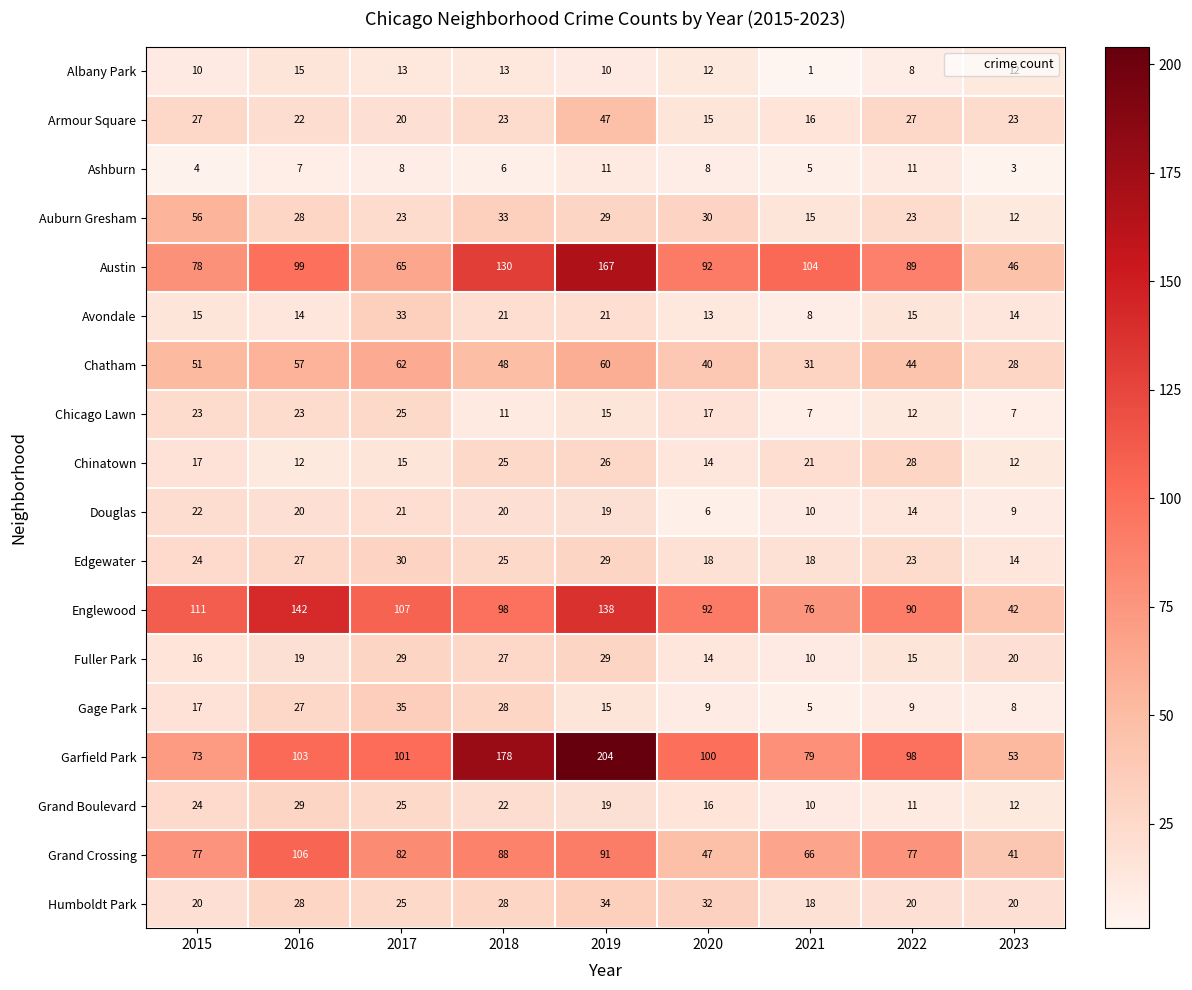

What is the difference between the Austin values at 2020 and 2016?

7